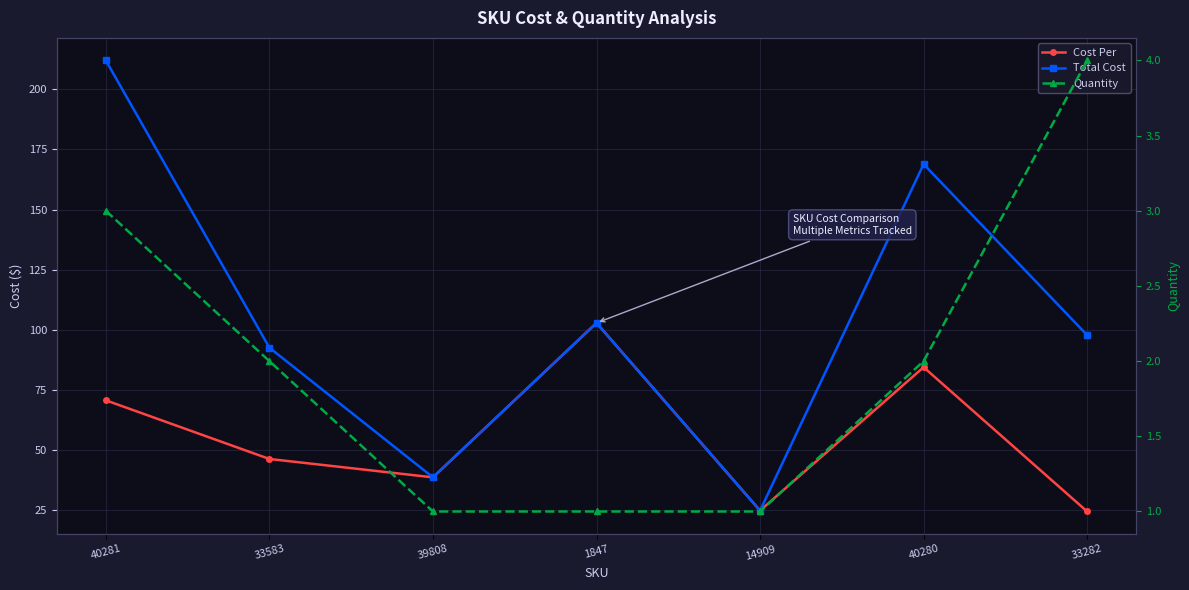

What is the minimum value shown in the chart?

1.0